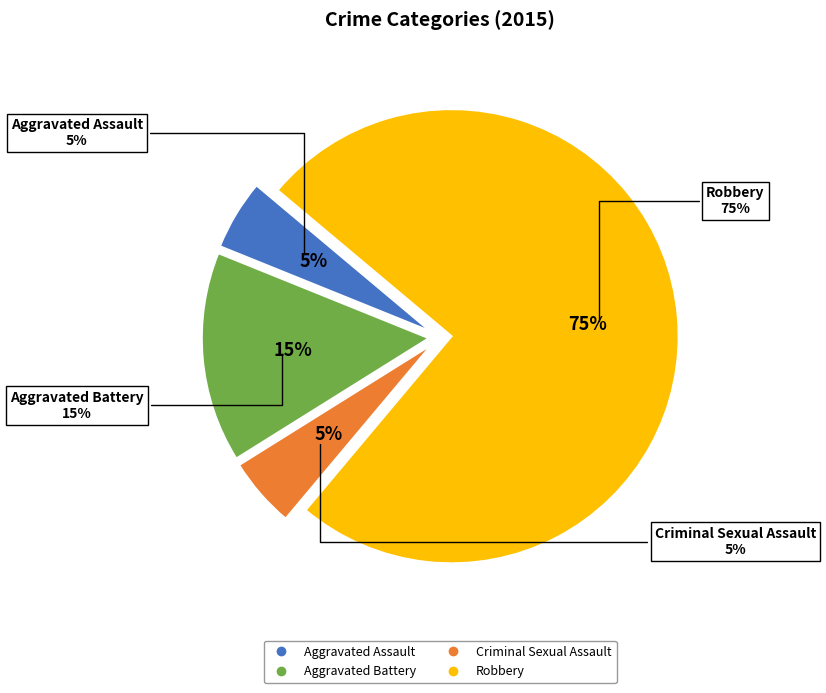

What percentage is NOT represented by Criminal Sexual Assault?

95.0%